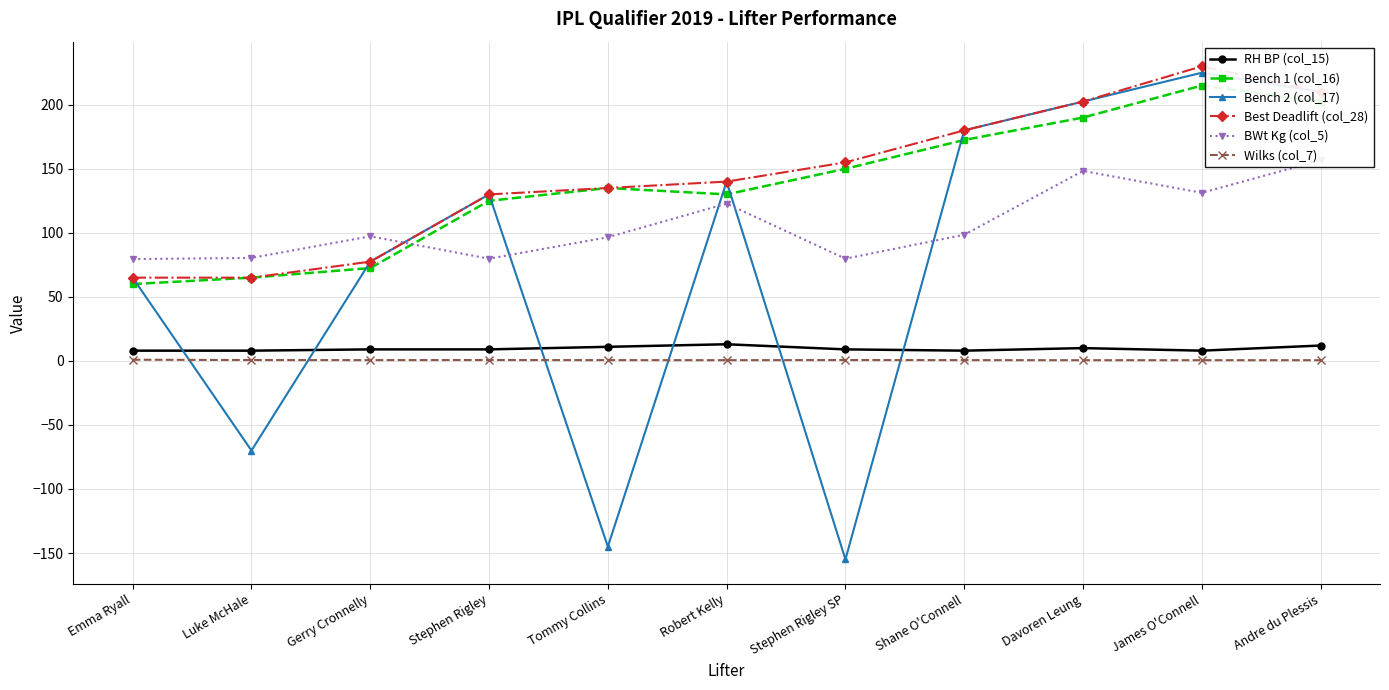

What are all the series names shown in the legend?

RH BP (col_15), Bench 1 (col_16), Bench 2 (col_17), Best Deadlift (col_28), BWt Kg (col_5), Wilks (col_7)